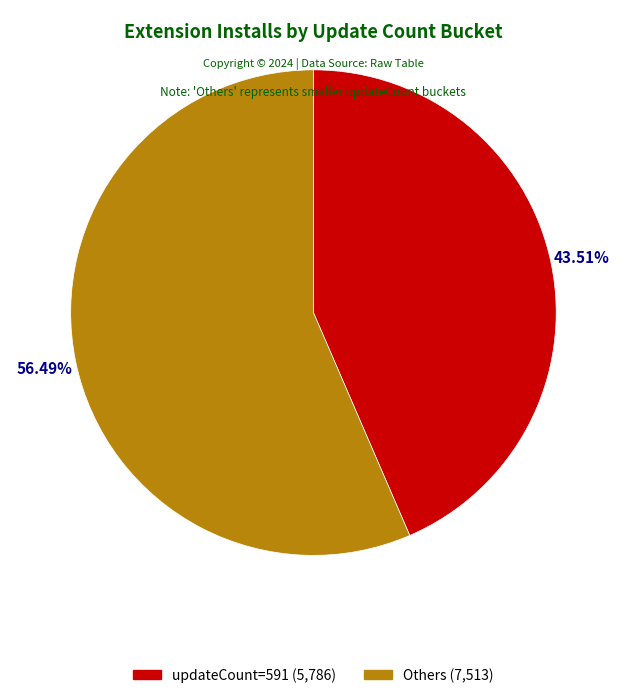

Is it true that 2024-12-21 is 9% of the pie?

False